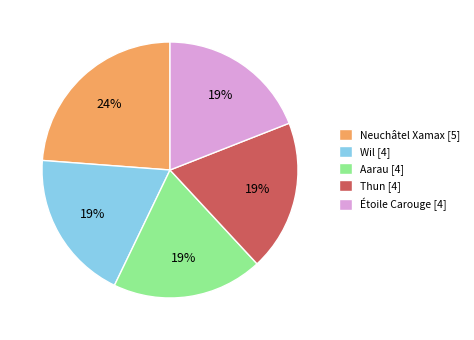

To the nearest percent, what portion does Neuchâtel Xamax [5] represent?

24%